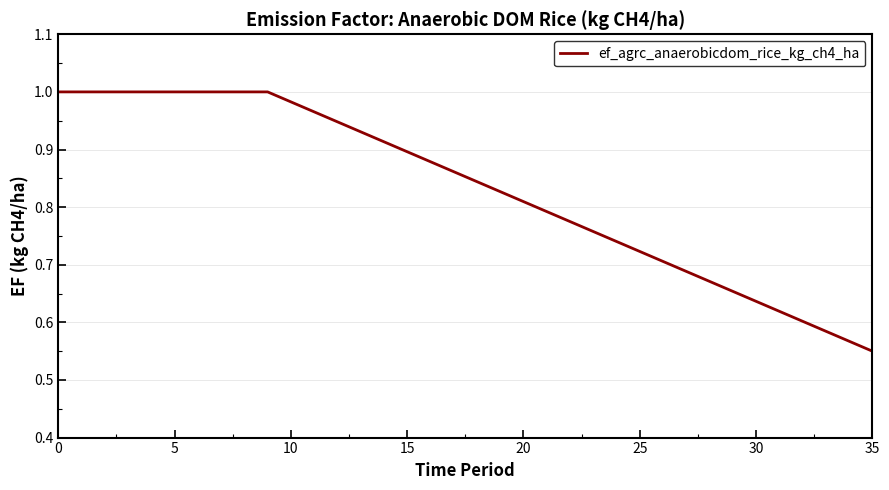

Which category has the lowest value across all series?

35